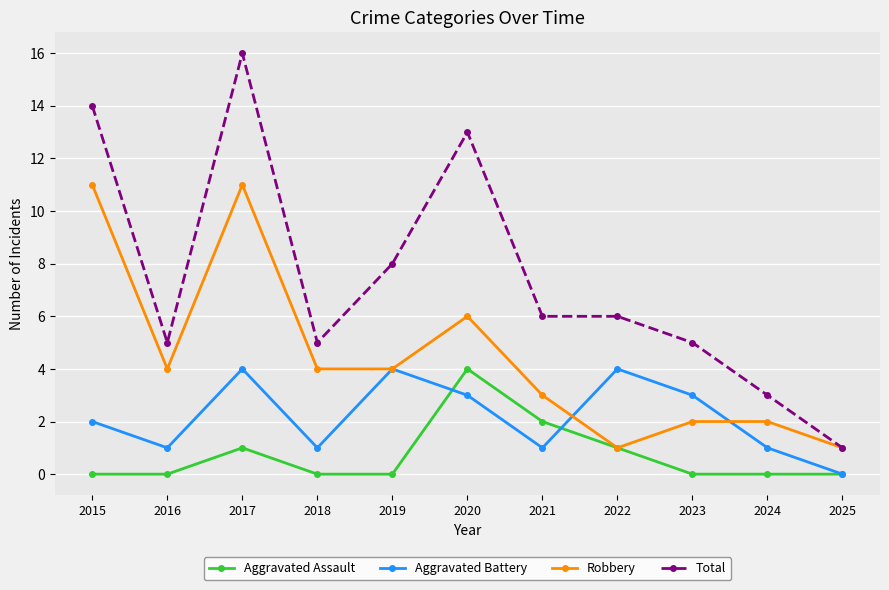

At which label does Aggravated Battery reach its minimum?

2025